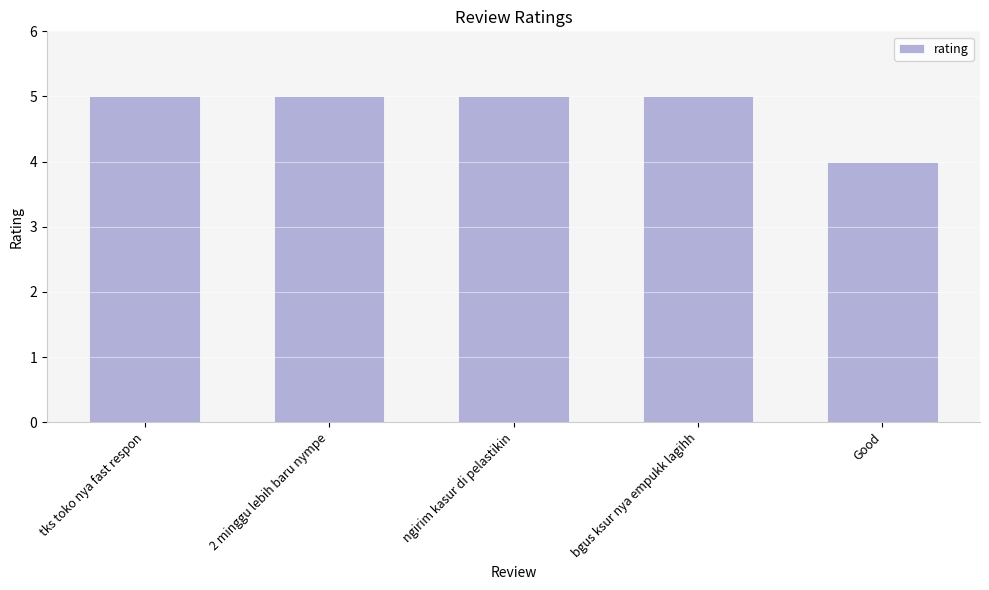

At which label is the value closest to 4?

Good